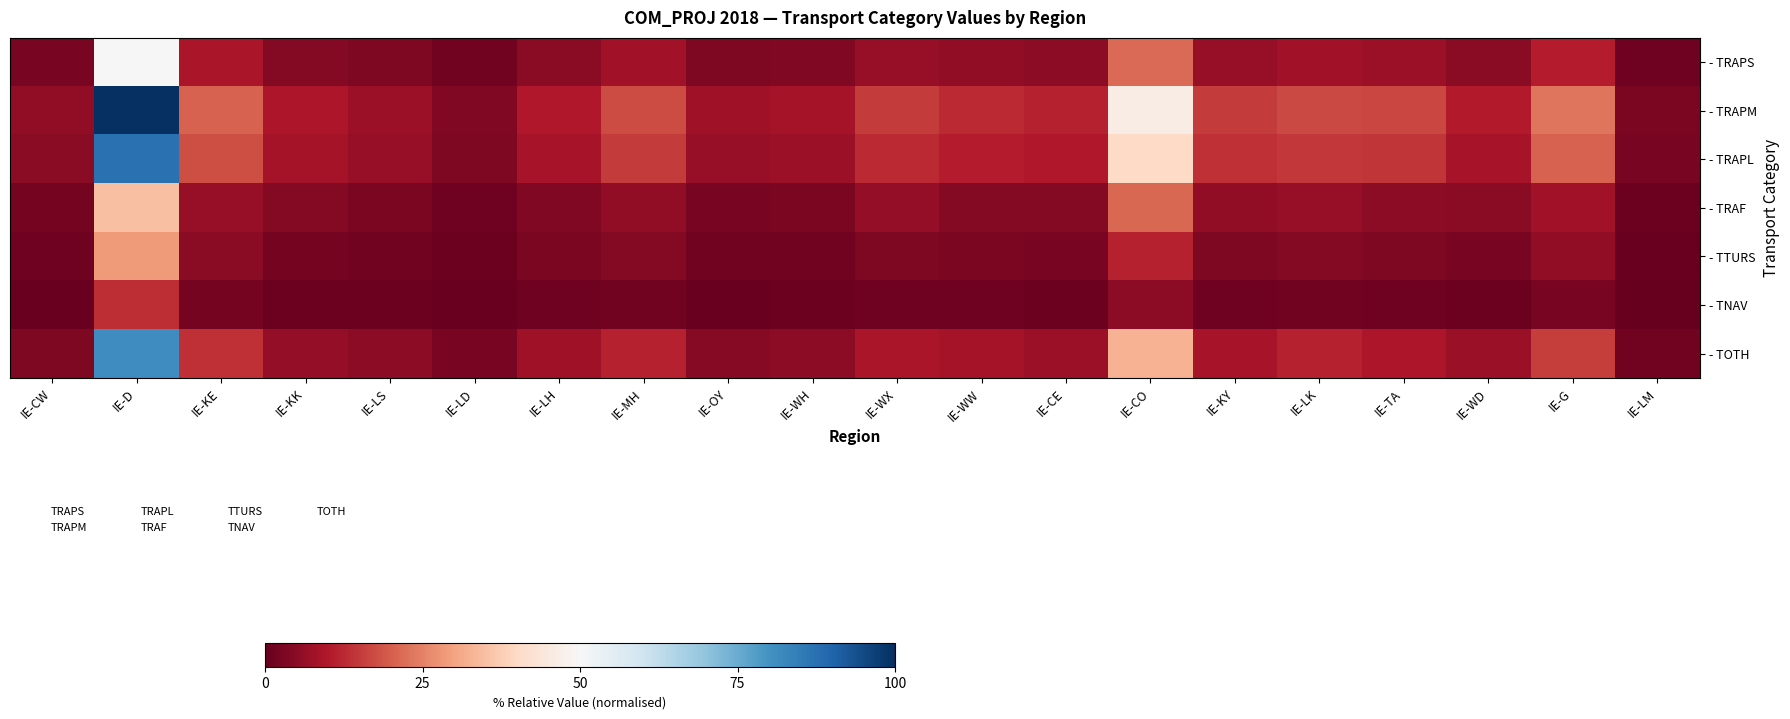

Reading left to right, list all the values displayed in this chart.

- TRAPS: IE-CW=2.5	IE-D=50.0	IE-KE=9.2	IE-KK=4.3	IE-LS=3.4	IE-LD=1.7	IE-LH=4.9	IE-MH=8.0	IE-OY=3.3	IE-WH=3.8	IE-WX=6.5	IE-WW=5.8	IE-CE=5.1	IE-CO=21.5	IE-KY=6.6	IE-LK=7.9	IE-TA=7.2	IE-WD=4.8	IE-G=10.6	IE-LM=1.4
- TRAPM: IE-CW=5.7	IE-D=100.0	IE-KE=20.4	IE-KK=9.7	IE-LS=7.3	IE-LD=3.7	IE-LH=10.1	IE-MH=17.5	IE-OY=7.4	IE-WH=8.4	IE-WX=14.9	IE-WW=12.6	IE-CE=11.4	IE-CO=46.3	IE-KY=15.1	IE-LK=17.1	IE-TA=16.5	IE-WD=10.4	IE-G=23.4	IE-LM=3.1
- TRAPL: IE-CW=4.9	IE-D=87.4	IE-KE=17.7	IE-KK=8.5	IE-LS=6.3	IE-LD=3.3	IE-LH=8.8	IE-MH=15.0	IE-OY=6.5	IE-WH=7.2	IE-WX=12.8	IE-WW=10.9	IE-CE=9.8	IE-CO=40.0	IE-KY=13.3	IE-LK=14.7	IE-TA=14.2	IE-WD=9.0	IE-G=20.4	IE-LM=2.6
- TRAF: IE-CW=2.3	IE-D=34.9	IE-KE=6.3	IE-KK=4.1	IE-LS=2.9	IE-LD=1.4	IE-LH=3.7	IE-MH=5.7	IE-OY=2.7	IE-WH=3.0	IE-WX=6.1	IE-WW=4.1	IE-CE=4.0	IE-CO=21.3	IE-KY=5.8	IE-LK=6.5	IE-TA=5.4	IE-WD=5.0	IE-G=7.9	IE-LM=1.1
- TTURS: IE-CW=1.2	IE-D=28.7	IE-KE=4.7	IE-KK=2.1	IE-LS=1.8	IE-LD=0.9	IE-LH=2.7	IE-MH=4.2	IE-OY=1.7	IE-WH=1.9	IE-WX=3.2	IE-WW=3.0	IE-CE=2.5	IE-CO=11.6	IE-KY=3.1	IE-LK=4.1	IE-TA=3.4	IE-WD=2.5	IE-G=5.5	IE-LM=0.7
- TNAV: IE-CW=0.6	IE-D=13.0	IE-KE=2.2	IE-KK=1.0	IE-LS=0.8	IE-LD=0.4	IE-LH=1.2	IE-MH=1.9	IE-OY=0.8	IE-WH=0.9	IE-WX=1.4	IE-WW=1.4	IE-CE=1.2	IE-CO=5.3	IE-KY=1.4	IE-LK=1.9	IE-TA=1.5	IE-WD=1.1	IE-G=2.5	IE-LM=0.3
- TOTH: IE-CW=3.4	IE-D=80.9	IE-KE=13.4	IE-KK=6.0	IE-LS=5.1	IE-LD=2.5	IE-LH=7.7	IE-MH=11.7	IE-OY=4.7	IE-WH=5.3	IE-WX=9.0	IE-WW=8.5	IE-CE=7.1	IE-CO=32.6	IE-KY=8.9	IE-LK=11.7	IE-TA=9.6	IE-WD=7.0	IE-G=15.5	IE-LM=1.9